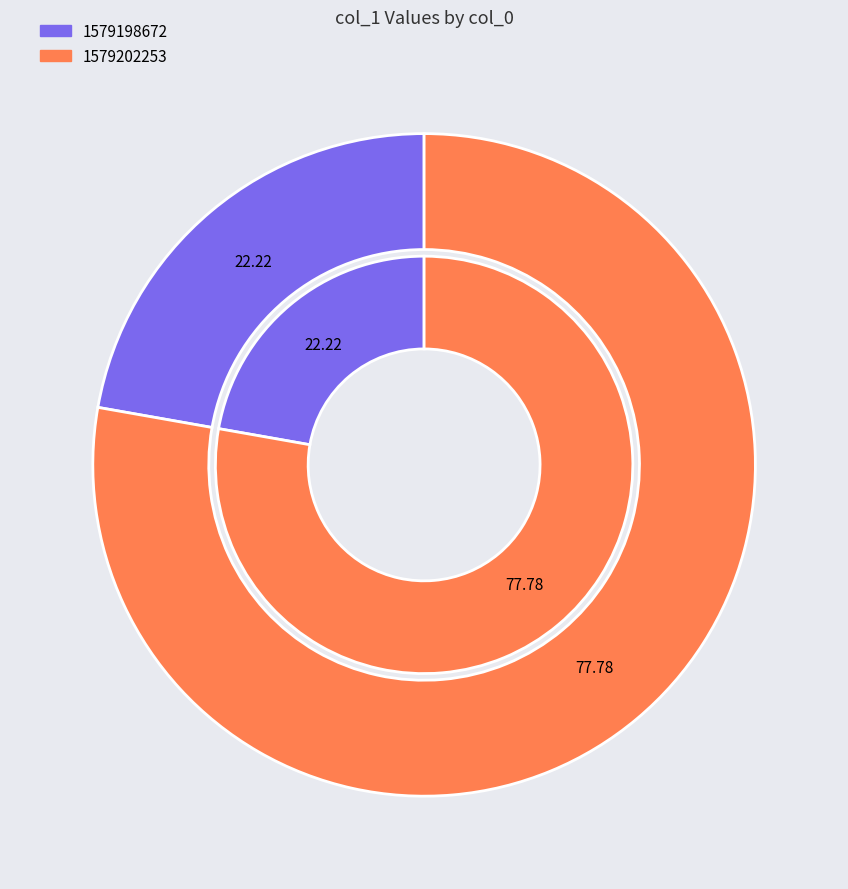

The 1579202253 slice represents 78% of the pie. True or false?

True